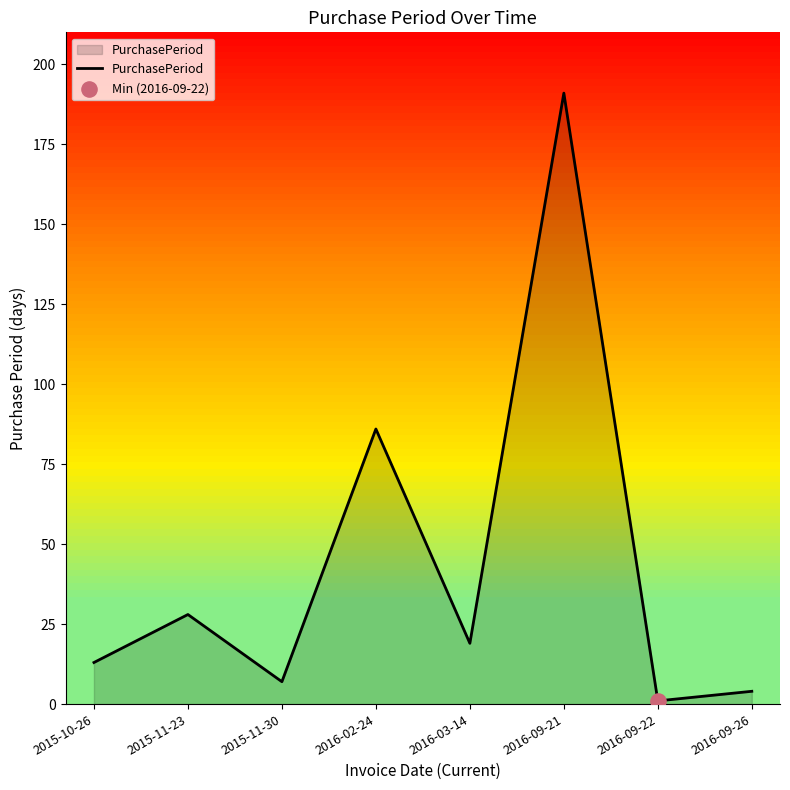

What is the change in value from 2016-02-24 to 2016-09-26?

-82